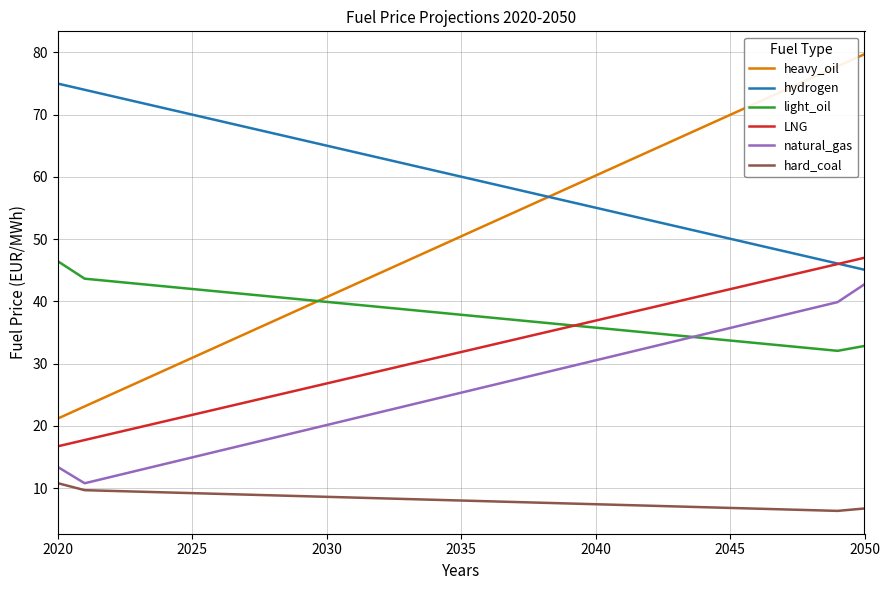

Which series has the largest range (max minus min)?

heavy_oil